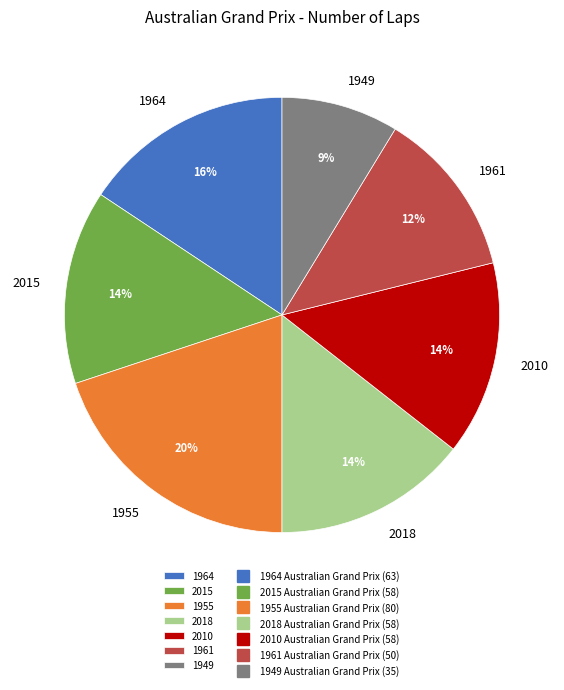

The 2018 slice represents 14% of the pie. True or false?

True